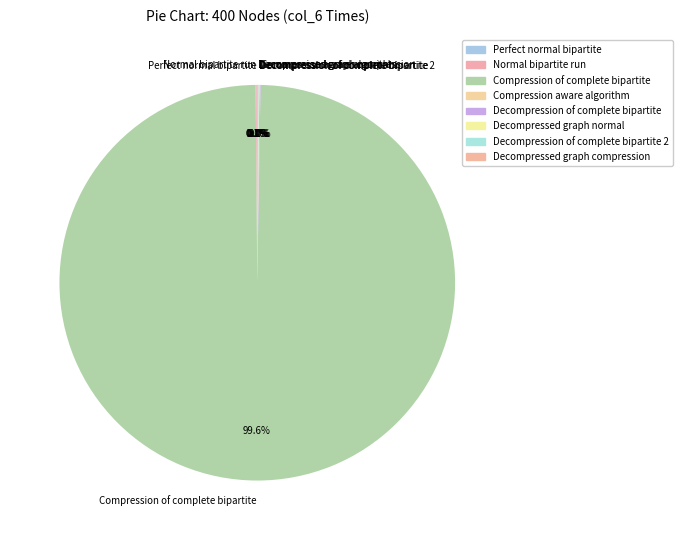

How much of the chart is everything except Compression of complete bipartite?

0.4%